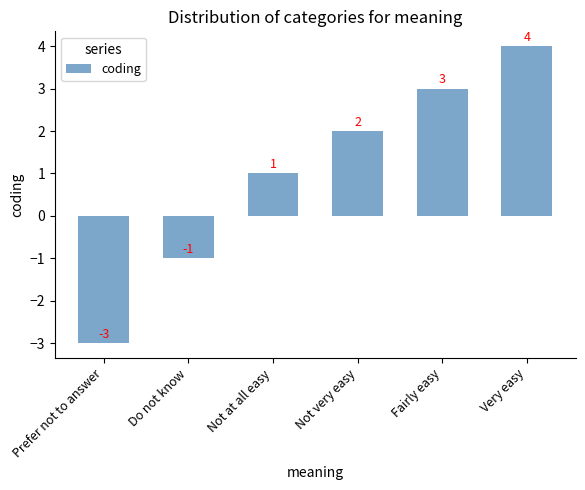

What is the maximum value shown in the chart?

4